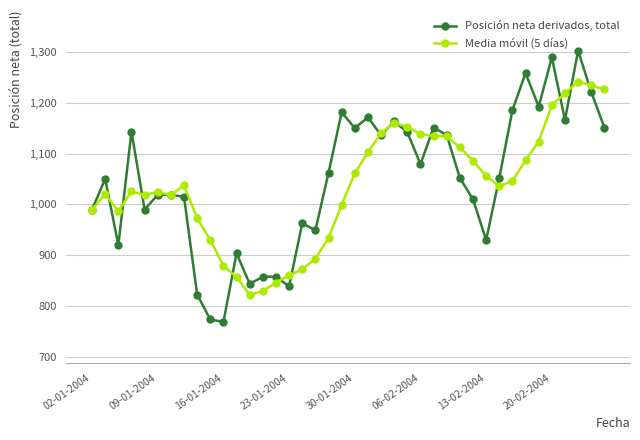

What is the difference between the second highest and second lowest values in the Media móvil (5 días) series?

404.2